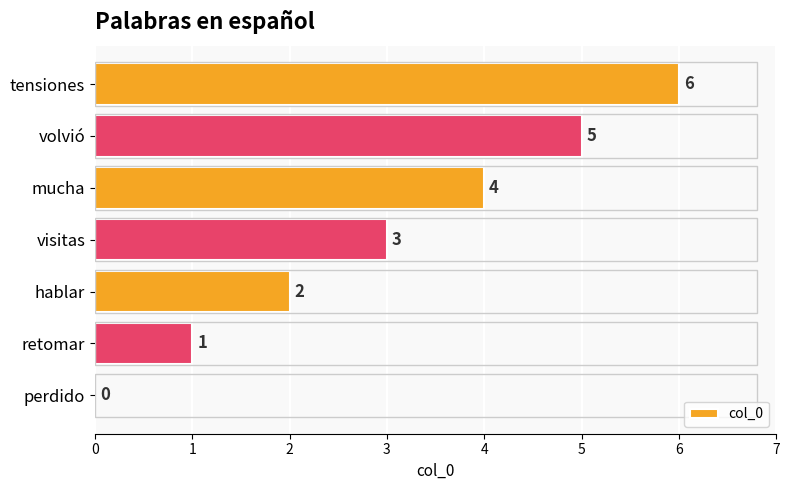

The value at perdido is 3. True or false?

False